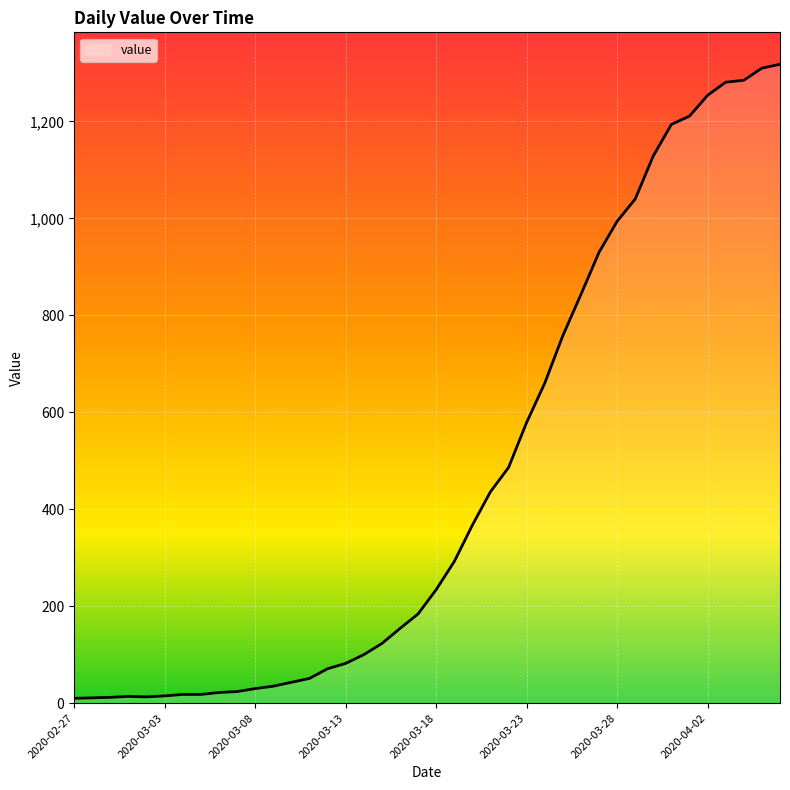

What is the maximum value shown in the chart?

1318